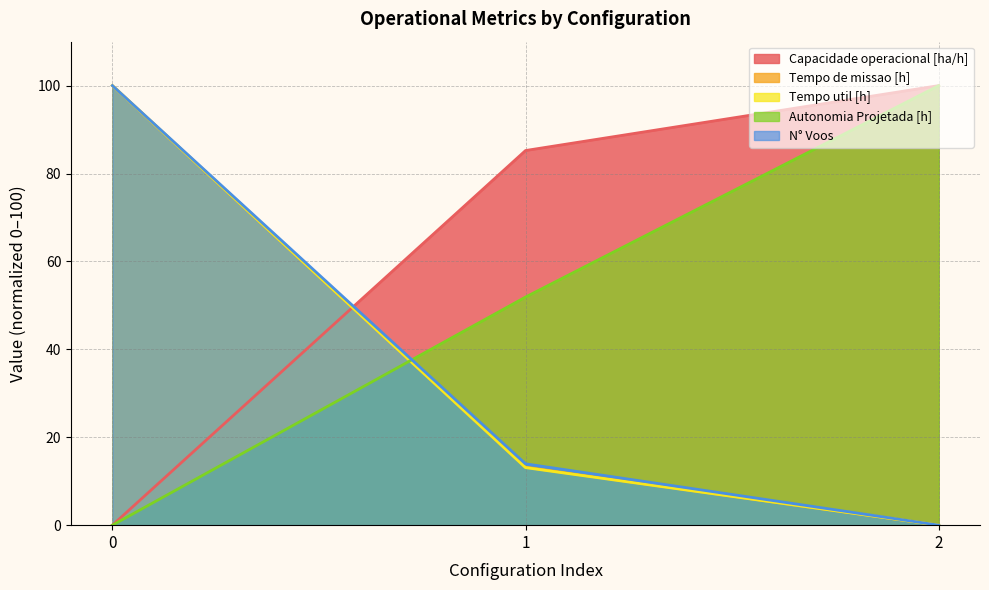

How many lines are shown in the chart?

5